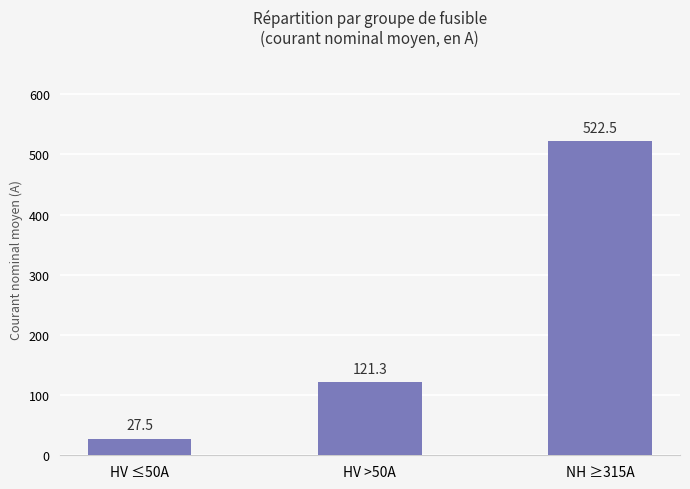

Rank the categories by value from highest to lowest.

NH ≥315A, HV >50A, HV ≤50A